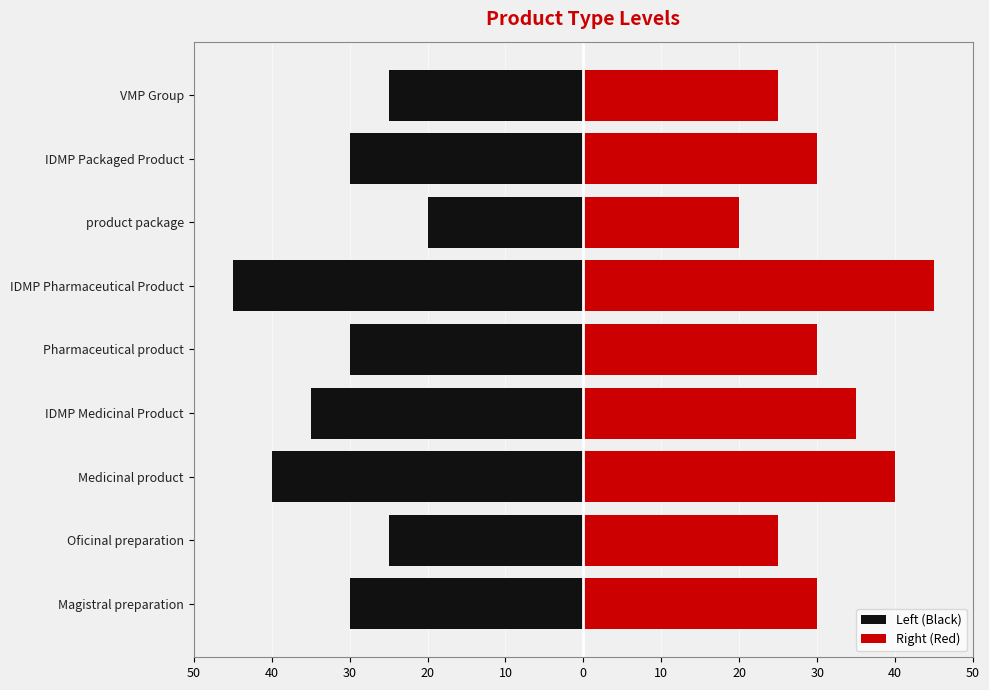

The value of Right (Red) at Magistral preparation is 9. True or false?

False